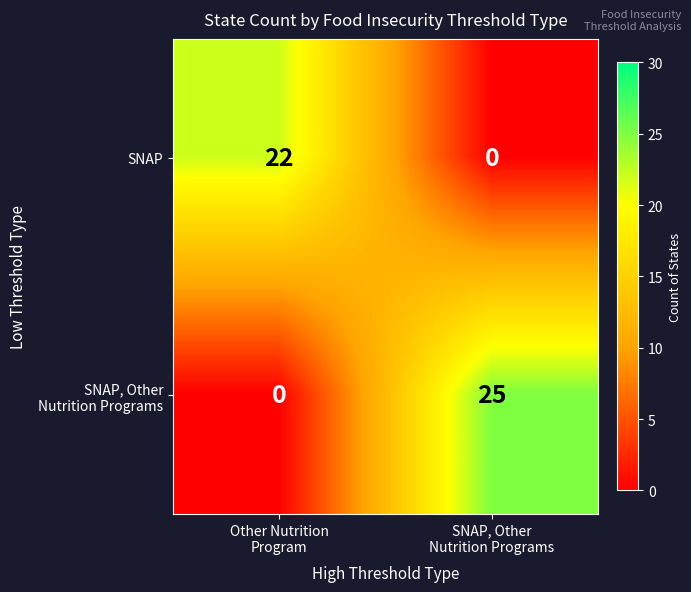

What is the difference between the maximum and minimum values in the SNAP series?

22